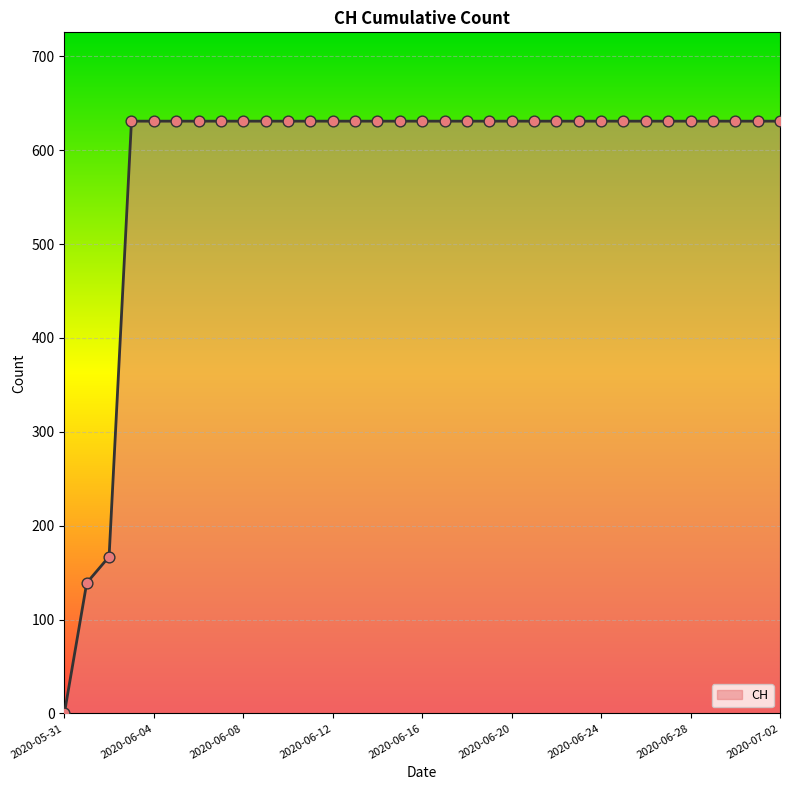

What is the maximum value shown in the chart?

631